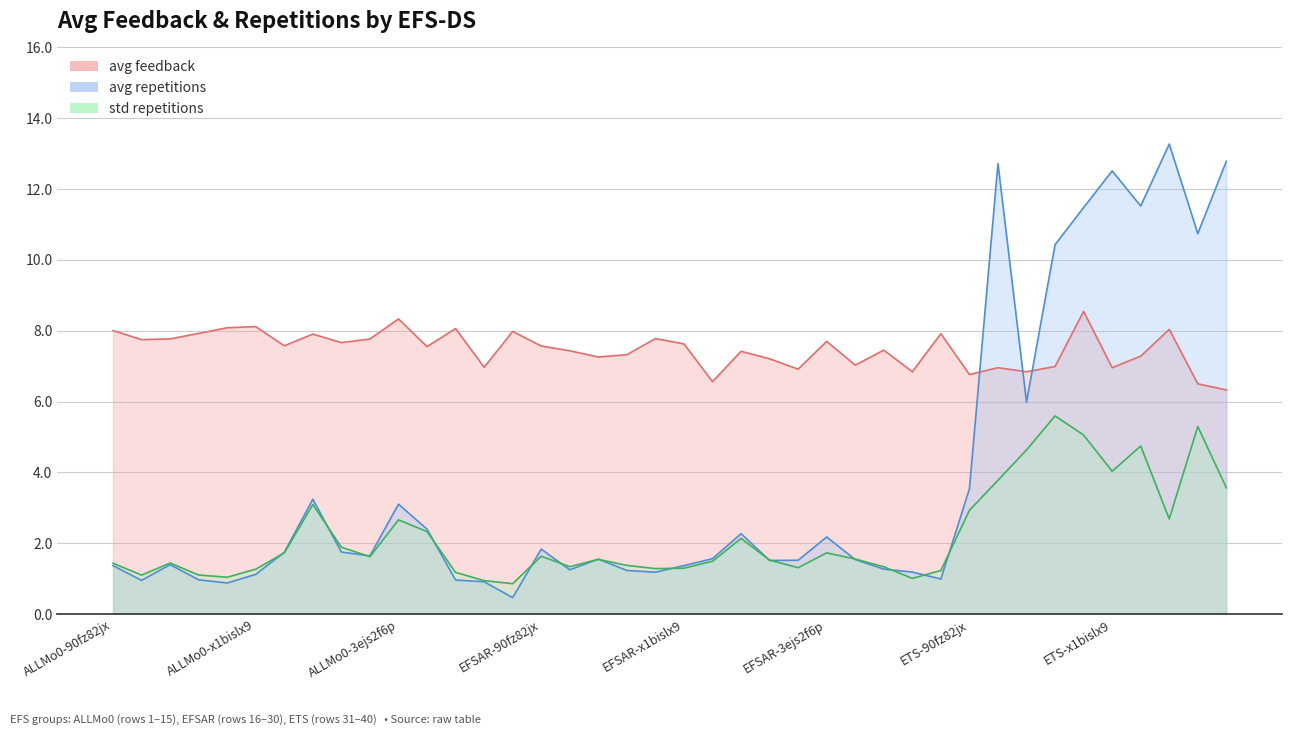

What is the difference between the avg feedback line values at ETS-x1bislx9 and 28?

1.1